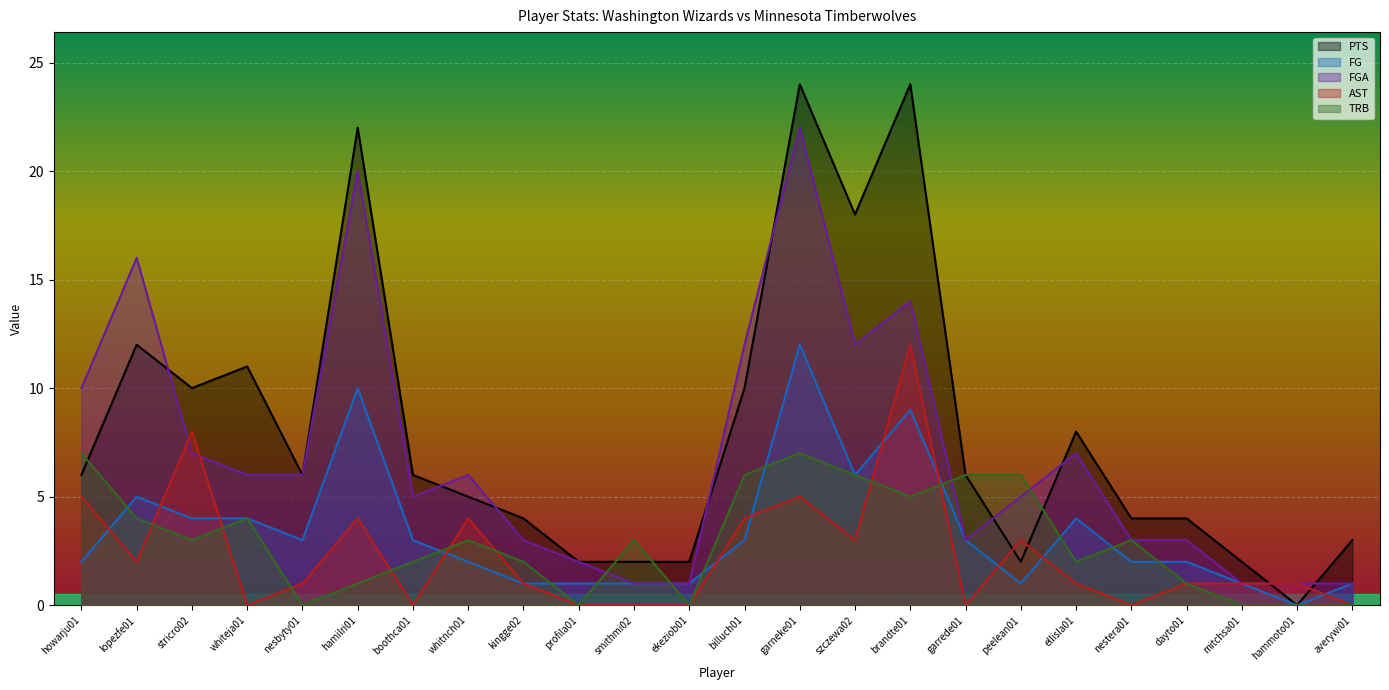

Reading left to right, list all the values displayed in this chart.

PTS: howarju01=6	lopezfe01=12	stricro02=10	whiteja01=11	nesbyty01=6	hamilri01=22	boothca01=6	whitnch01=5	kingge02=4	profila01=2	smithmi02=2	ekeziob01=2	billuch01=10	garneke01=24	szczewa02=18	brandte01=24	garrede01=6	peelean01=2	ellisla01=8	nestera01=4	dayto01=4	mitchsa01=2	hammoto01=0	averywi01=3
FG: howarju01=2	lopezfe01=5	stricro02=4	whiteja01=4	nesbyty01=3	hamilri01=10	boothca01=3	whitnch01=2	kingge02=1	profila01=1	smithmi02=1	ekeziob01=1	billuch01=3	garneke01=12	szczewa02=6	brandte01=9	garrede01=3	peelean01=1	ellisla01=4	nestera01=2	dayto01=2	mitchsa01=1	hammoto01=0	averywi01=1
FGA: howarju01=10	lopezfe01=16	stricro02=7	whiteja01=6	nesbyty01=6	hamilri01=20	boothca01=5	whitnch01=6	kingge02=3	profila01=2	smithmi02=1	ekeziob01=1	billuch01=12	garneke01=22	szczewa02=12	brandte01=14	garrede01=3	peelean01=5	ellisla01=7	nestera01=3	dayto01=3	mitchsa01=1	hammoto01=1	averywi01=1
AST: howarju01=5	lopezfe01=2	stricro02=8	whiteja01=0	nesbyty01=1	hamilri01=4	boothca01=0	whitnch01=4	kingge02=1	profila01=0	smithmi02=0	ekeziob01=0	billuch01=4	garneke01=5	szczewa02=3	brandte01=12	garrede01=0	peelean01=3	ellisla01=1	nestera01=0	dayto01=1	mitchsa01=1	hammoto01=1	averywi01=0
TRB: howarju01=7	lopezfe01=4	stricro02=3	whiteja01=4	nesbyty01=0	hamilri01=1	boothca01=2	whitnch01=3	kingge02=2	profila01=0	smithmi02=3	ekeziob01=0	billuch01=6	garneke01=7	szczewa02=6	brandte01=5	garrede01=6	peelean01=6	ellisla01=2	nestera01=3	dayto01=1	mitchsa01=0	hammoto01=0	averywi01=0